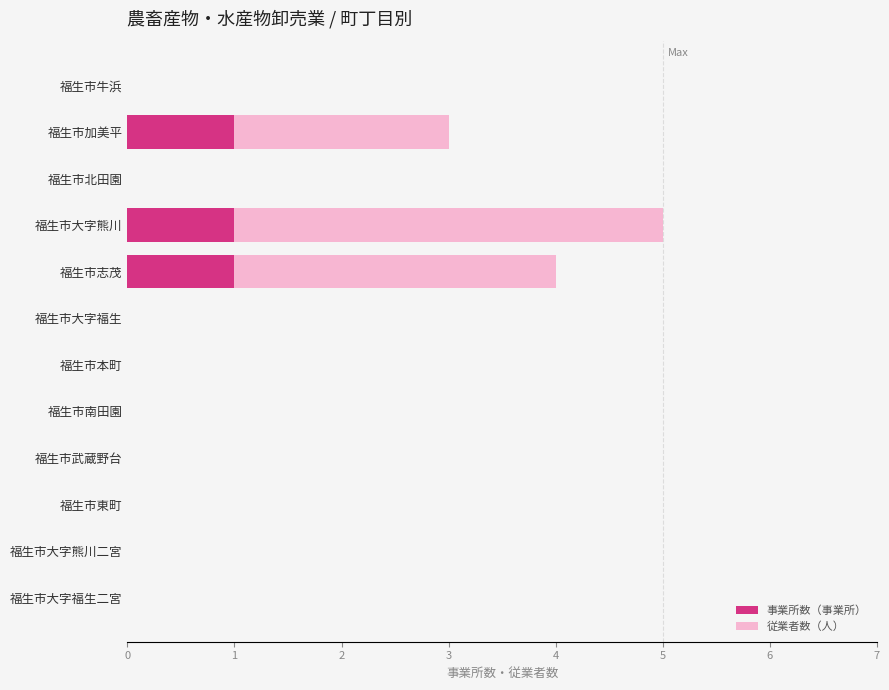

Is it true that 事業所数（事業所） equals -1 at 福生市本町?

False